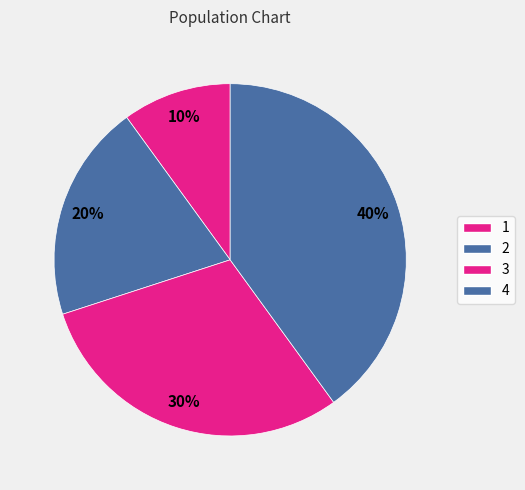

Count the number of slices in the pie.

4